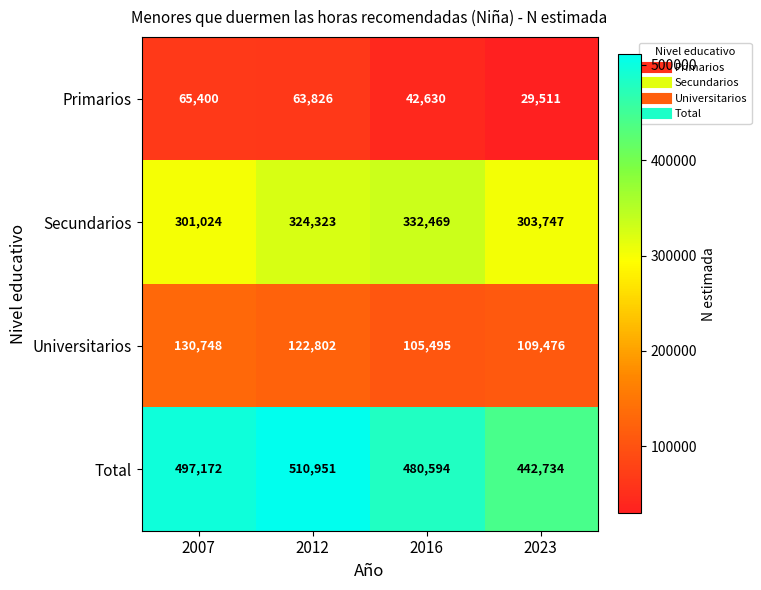

How many data points does each series have?

4